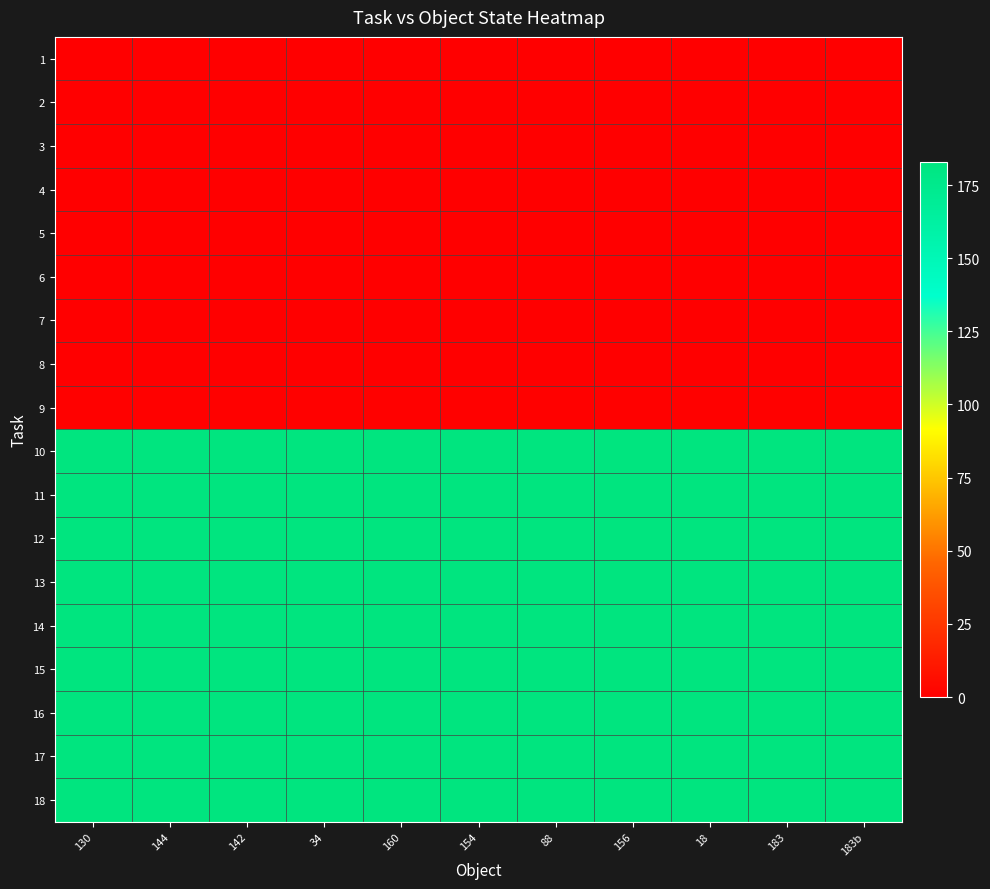

At which category is the sum across all series the highest?

130